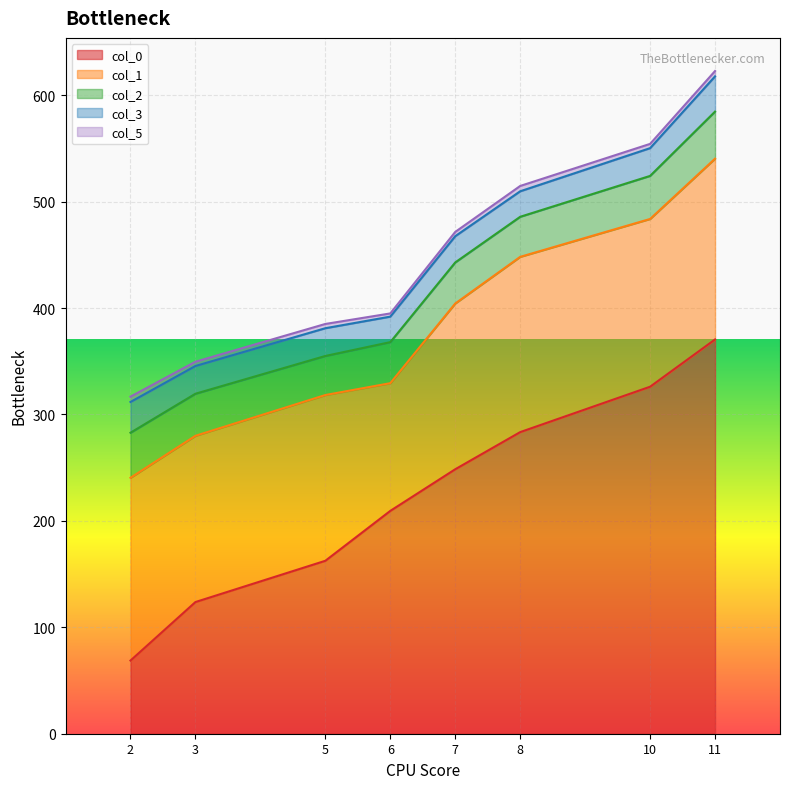

Is it true that col_2 equals 72.2 at 7?

False